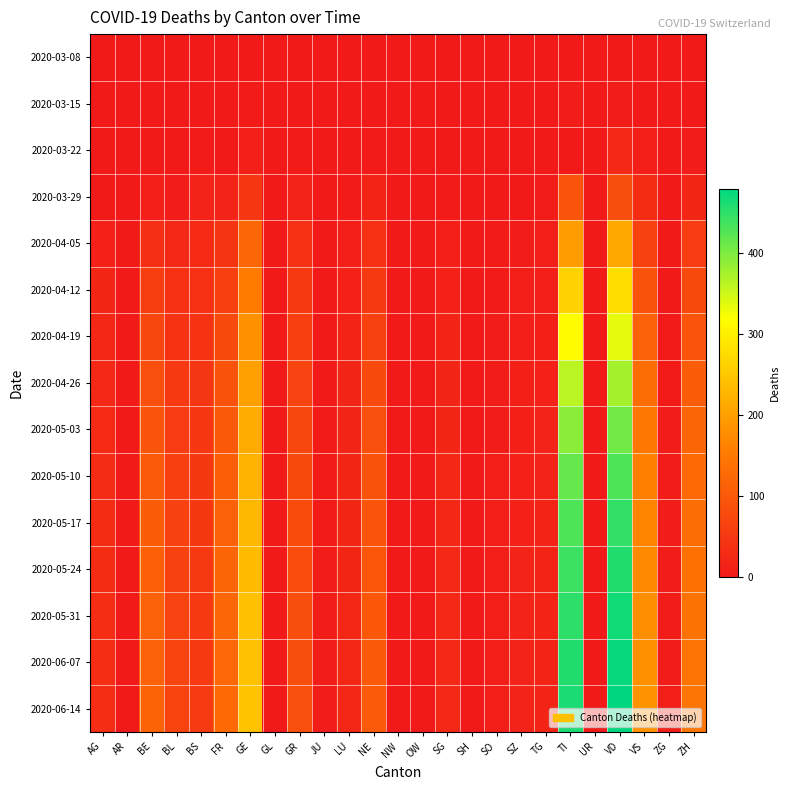

At which category is the sum across all series the highest?

VD